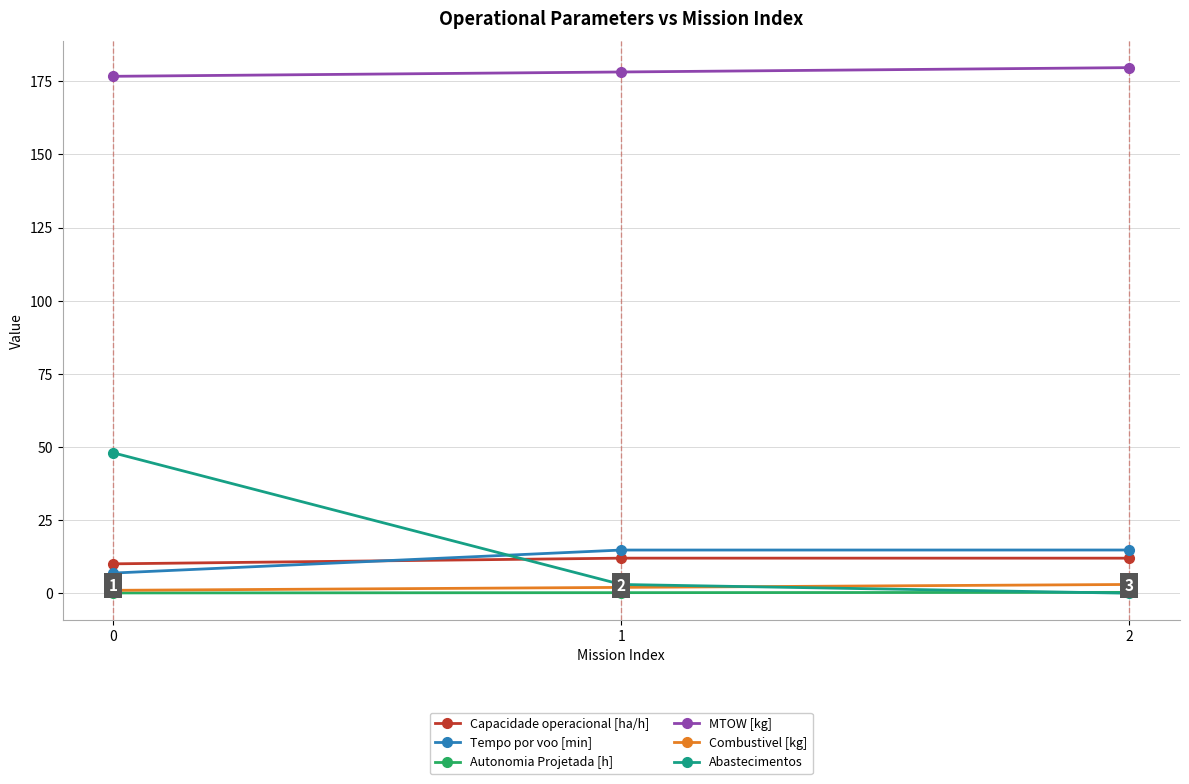

What is the difference between the maximum and second lowest values in the MTOW [kg] series?

1.5